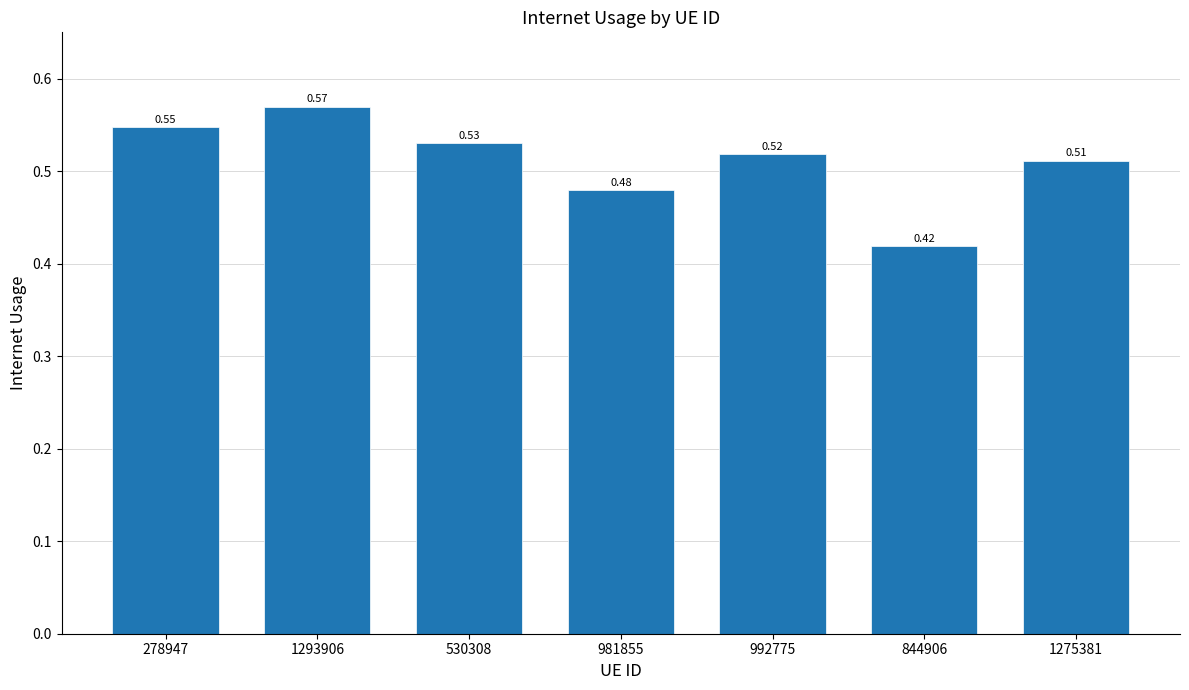

How many series are shown in this chart?

1